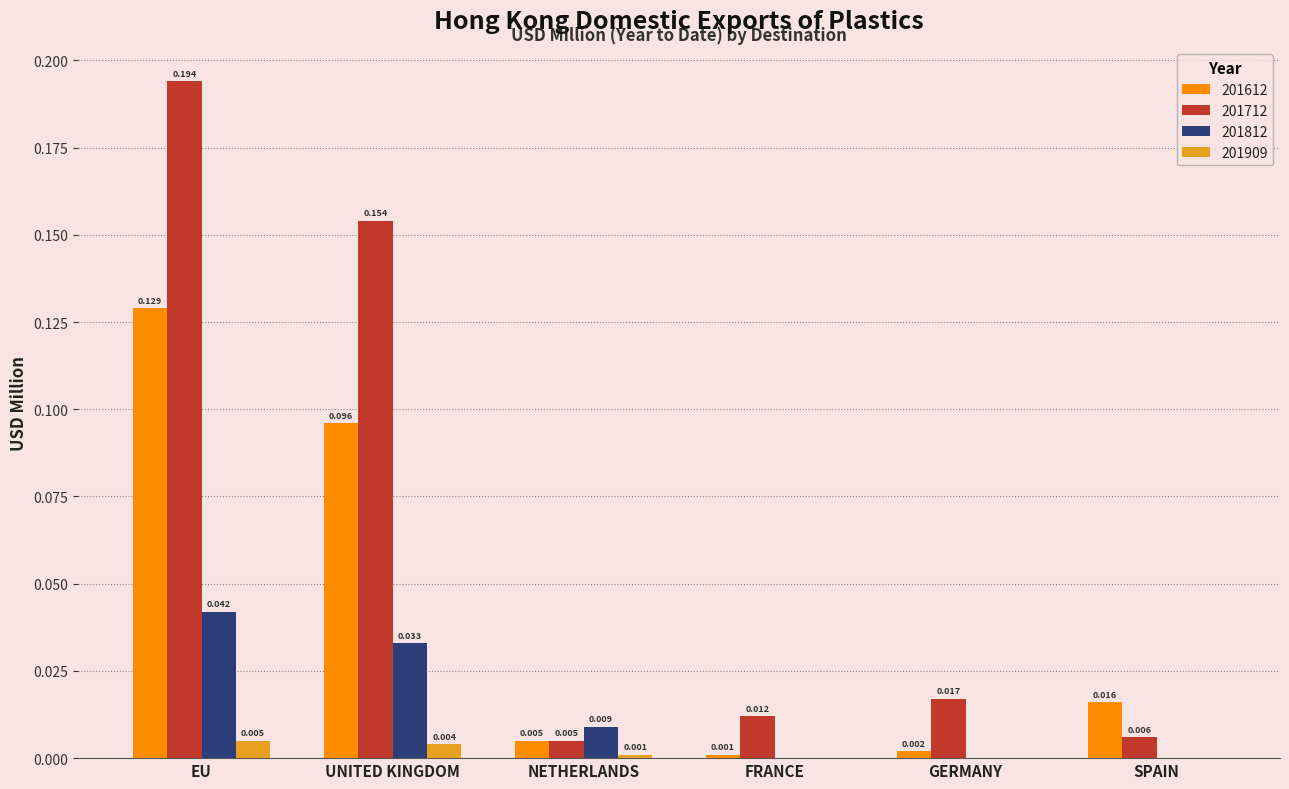

Where is 201712 nearest to the value 0?

NETHERLANDS